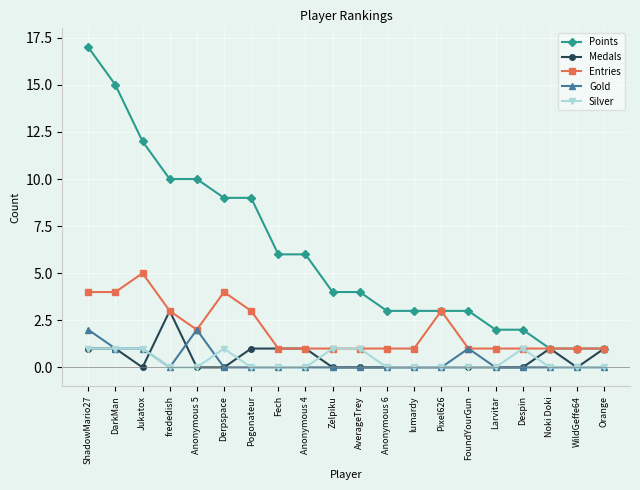

What position from the right is Fech?

13